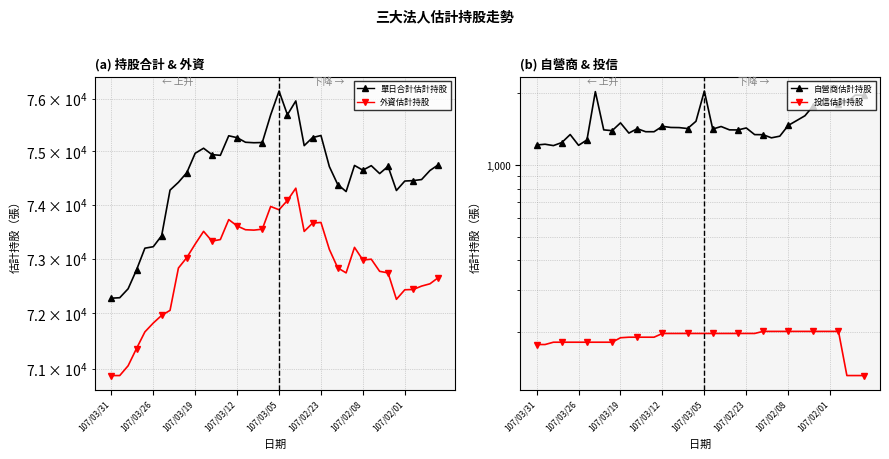

Count the number of categories in the chart.

40